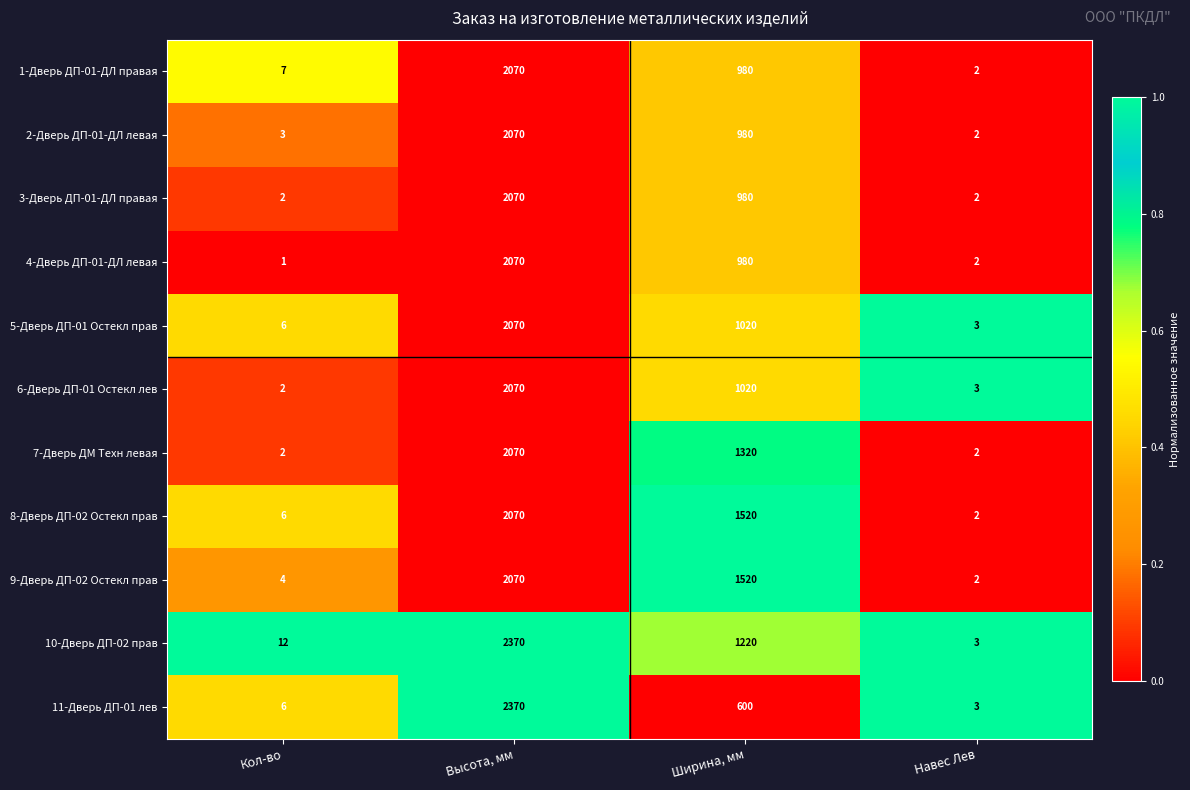

What is the average value of the 6-Дверь ДП-01 Остекл лев series?

774